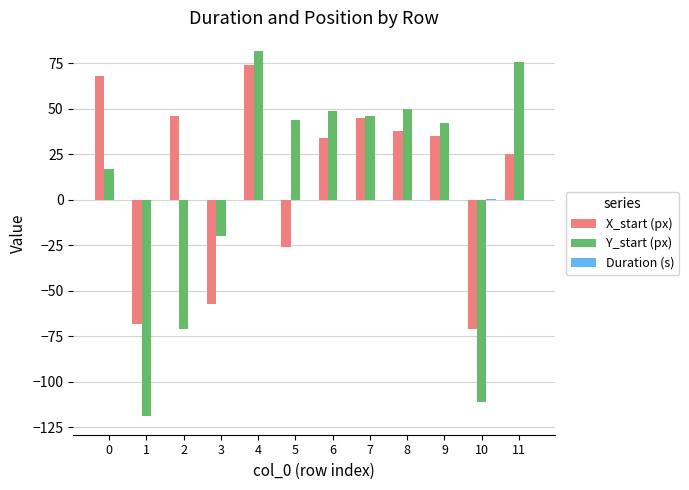

What is the sum of all X_start (px) values?

143.0